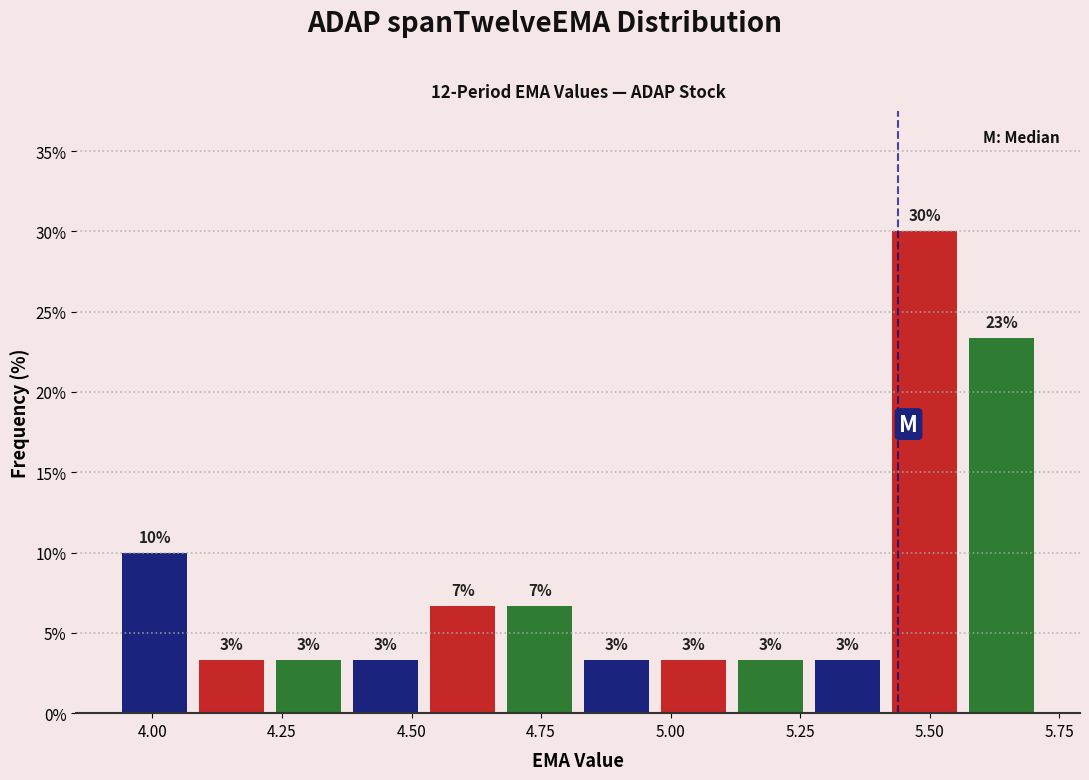

Read against the x-axis, roughly where is the centre of the tallest bar?

5.50